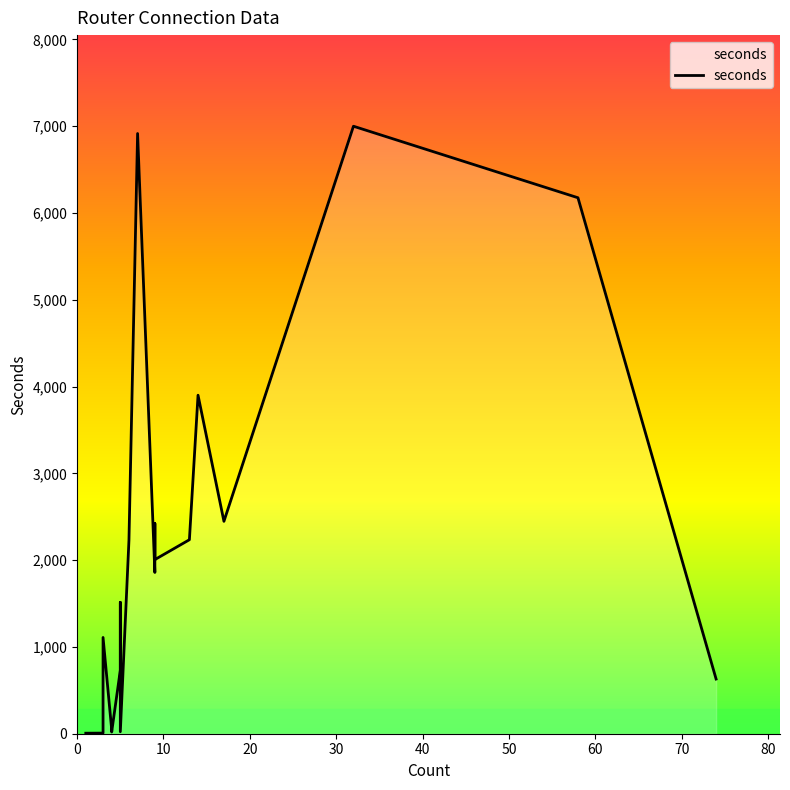

What is the maximum value shown in the chart?

6999